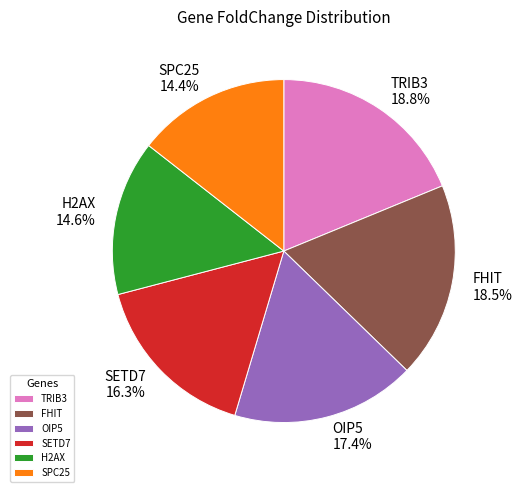

The SETD7 slice represents 28% of the pie. True or false?

False